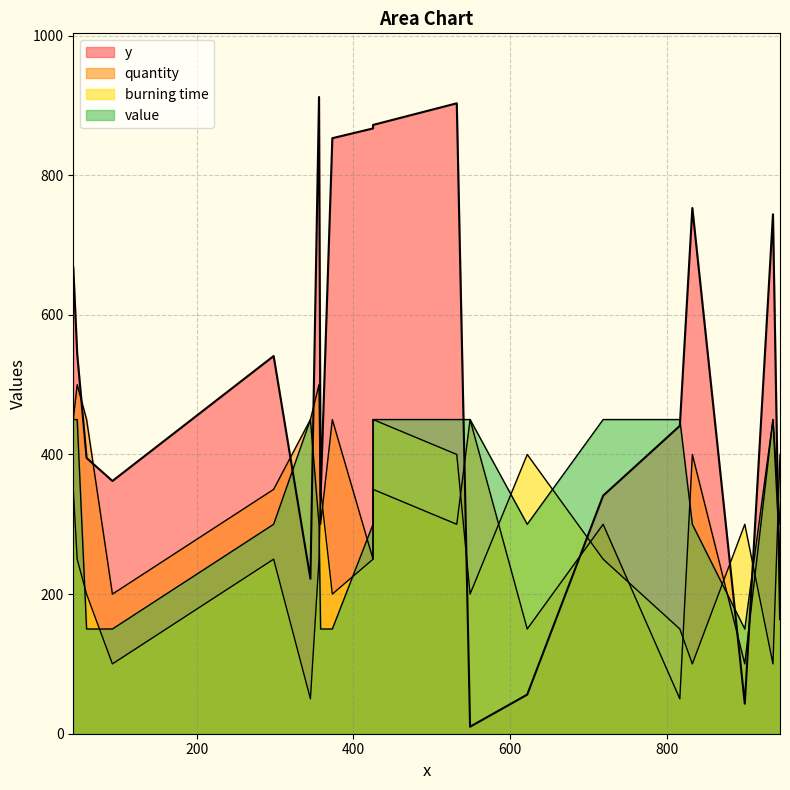

What are all the series names shown in the legend?

y, quantity, burning time, value